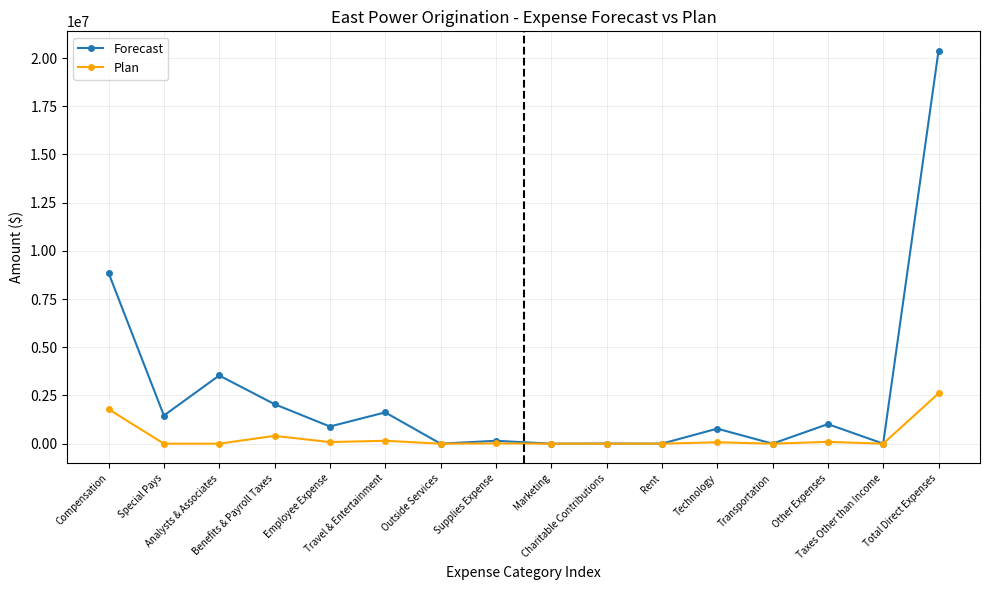

List the series in order of their peak value, lowest first.

Plan, Forecast